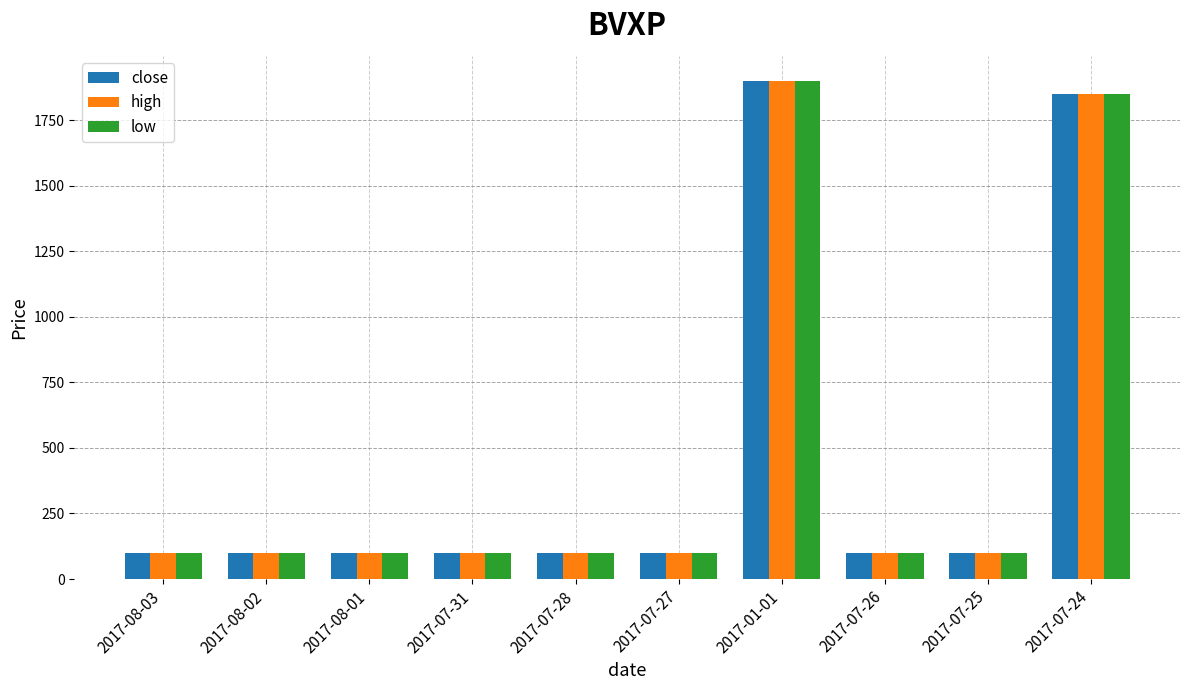

Where is high nearest to the value 1000?

2017-07-24